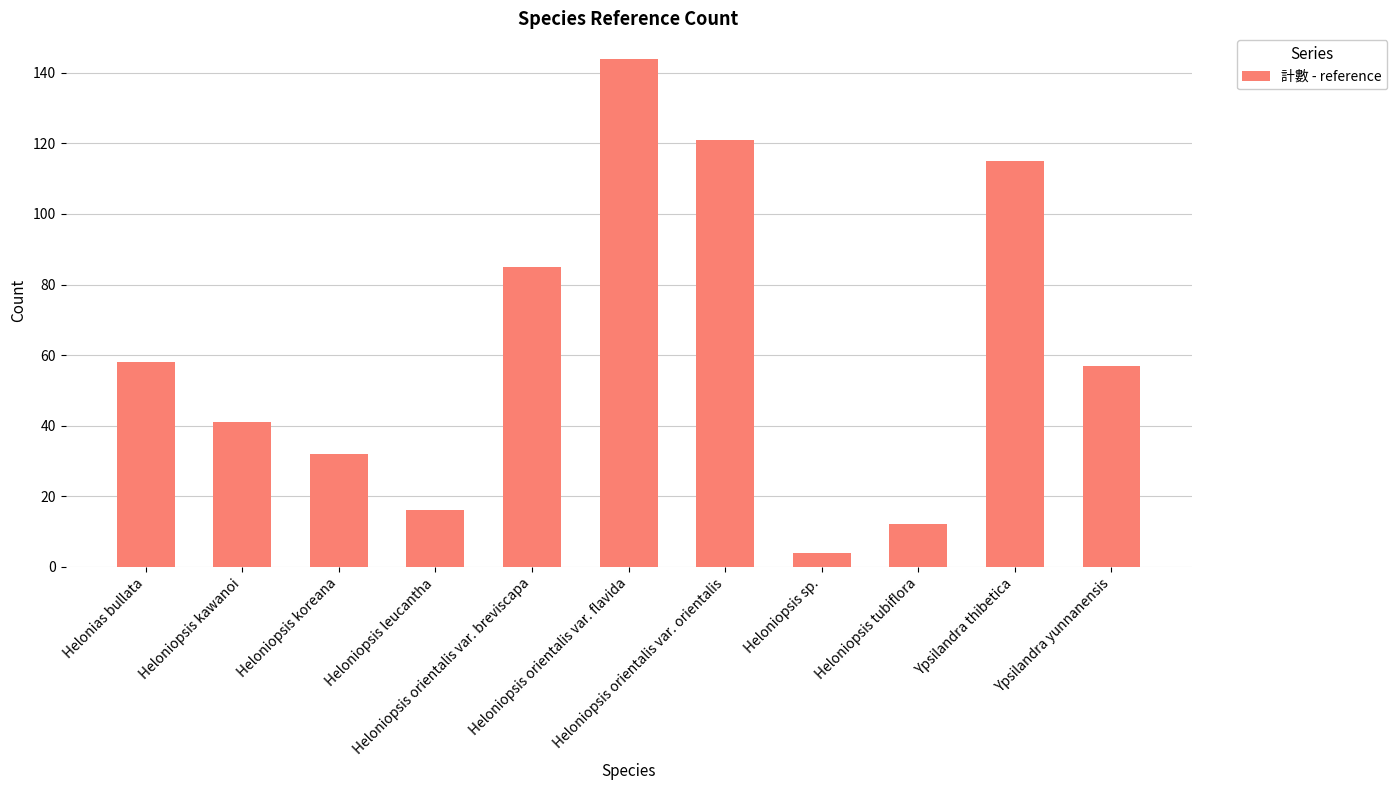

The value at Ypsilandra thibetica is 115. True or false?

True